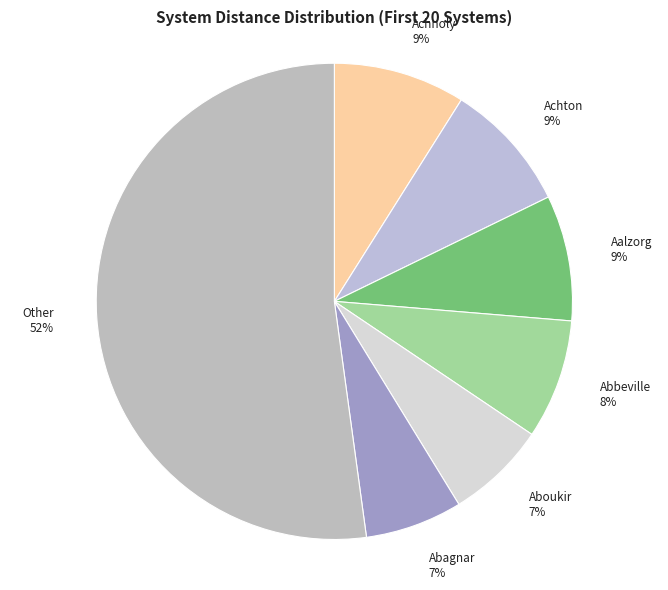

Which has a higher value, Aboukir or Abbeville?

Abbeville